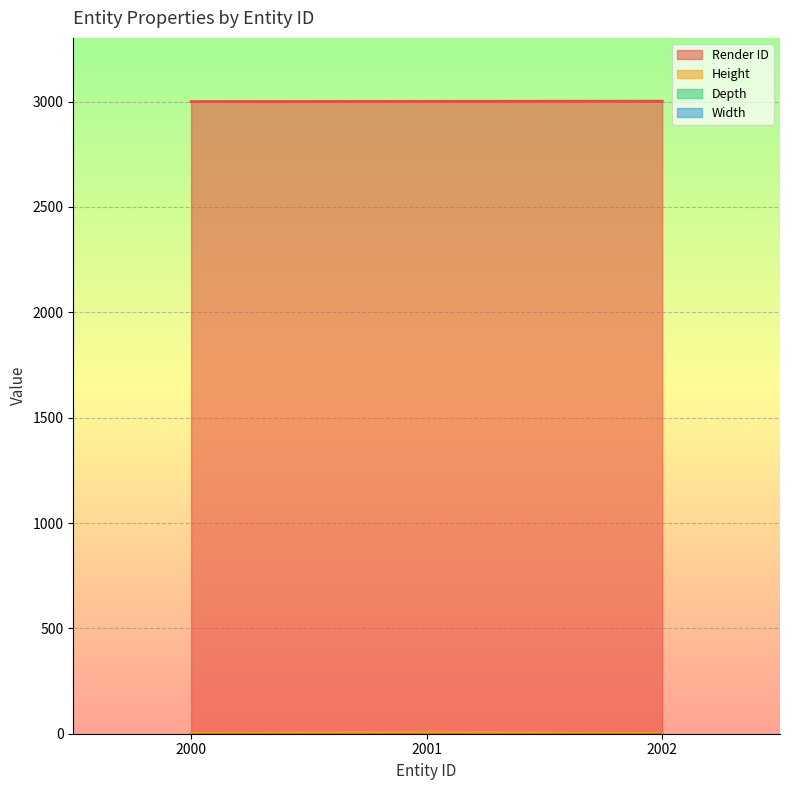

What is the greatest value displayed?

3002